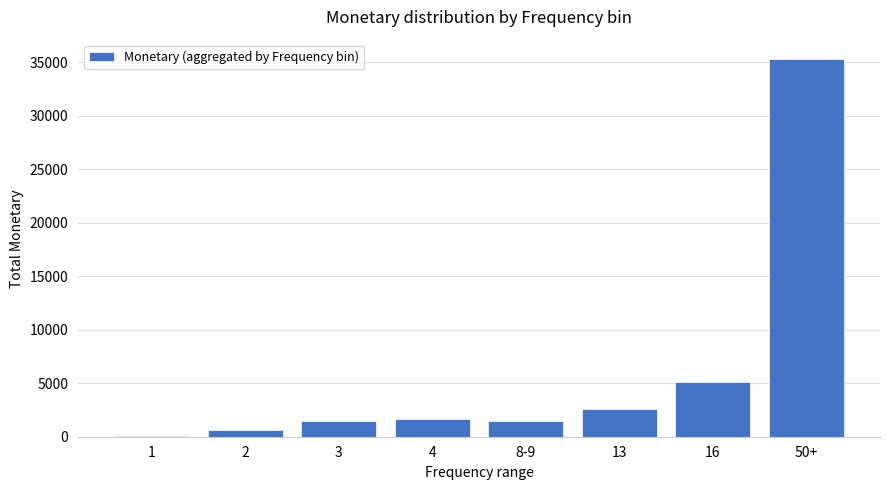

Which label corresponds to the largest value in the chart?

50+